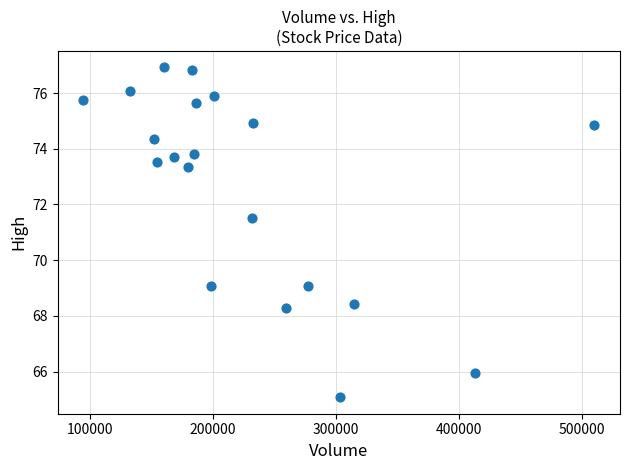

What Y value in the scatter plot is closest to 71?

71.5